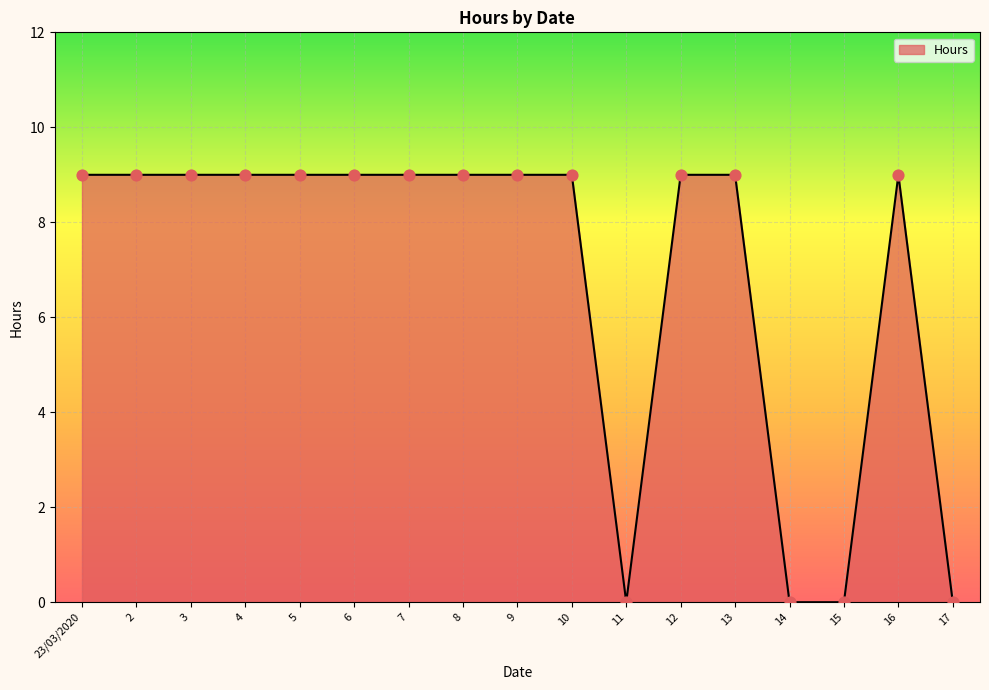

Which has a higher value, 15 or 16?

16